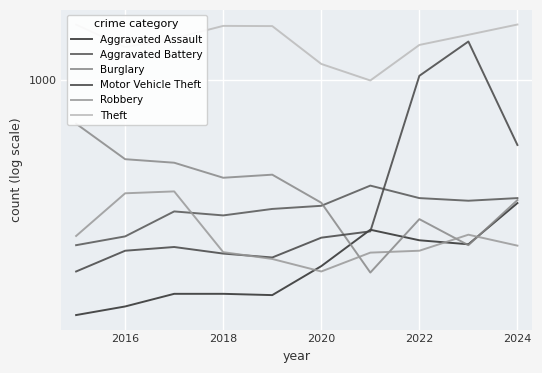

Rank the series at 2022 from lowest to highest value.

Robbery, Aggravated Assault, Burglary, Aggravated Battery, Motor Vehicle Theft, Theft